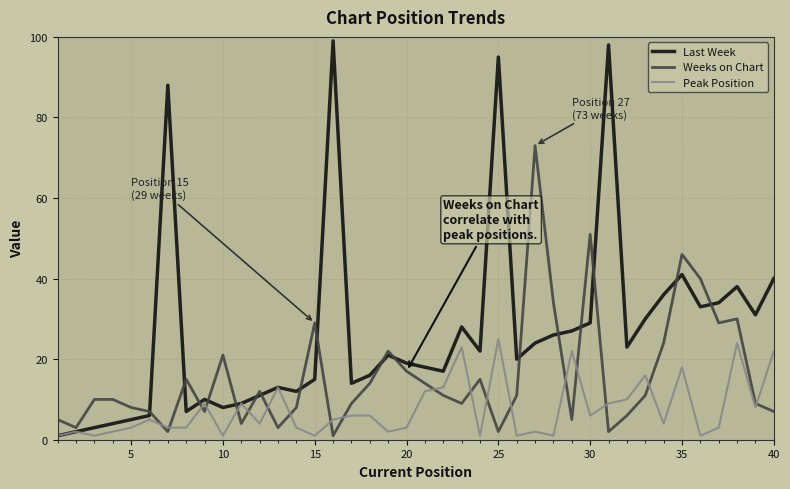

Which series has the largest total across all categories?

Last Week